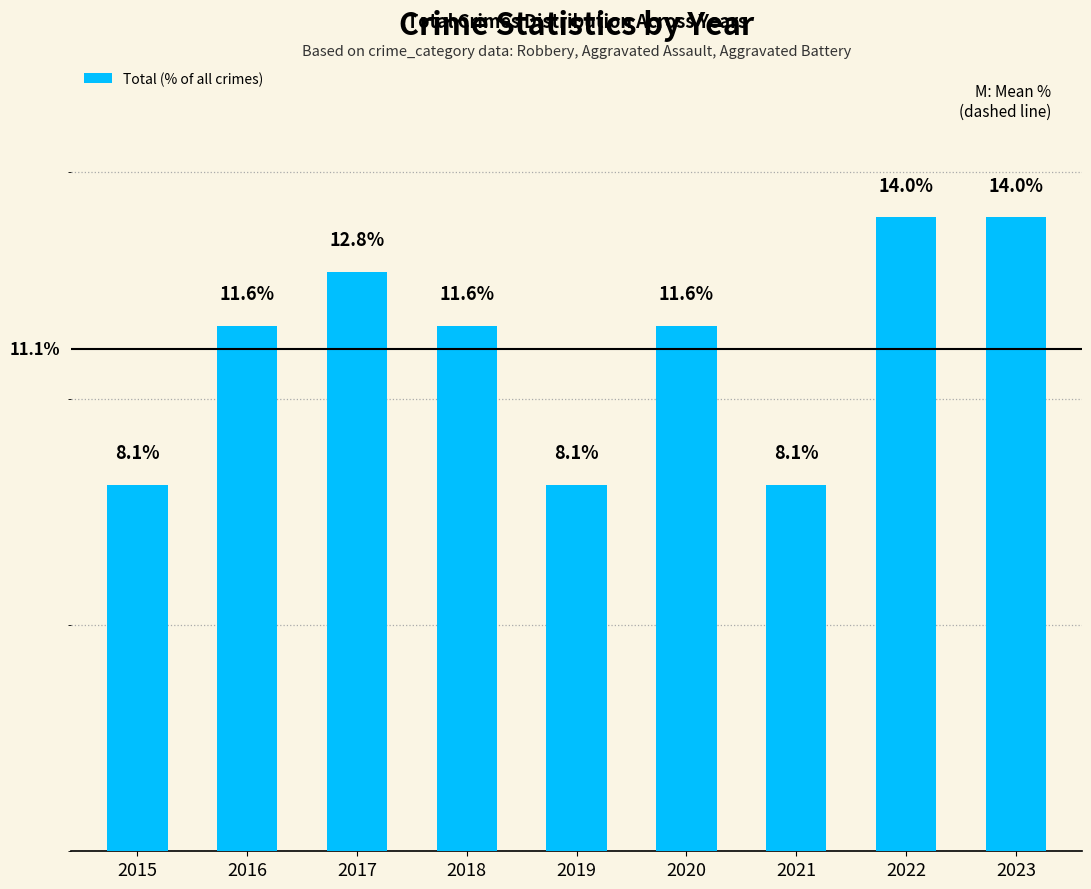

Reading left to right, list all the values displayed in this chart.

8.1	11.6	12.8	11.6	8.1	11.6	8.1	14.0	14.0